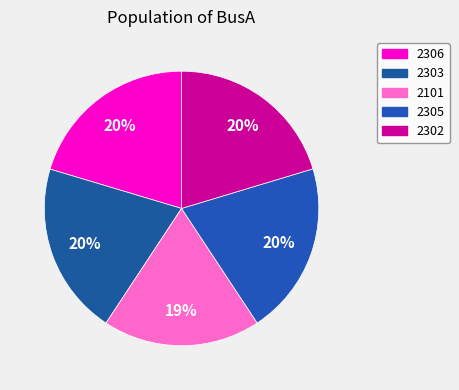

Approximately how many times larger is the value at 2303 compared to 2305?

1.0